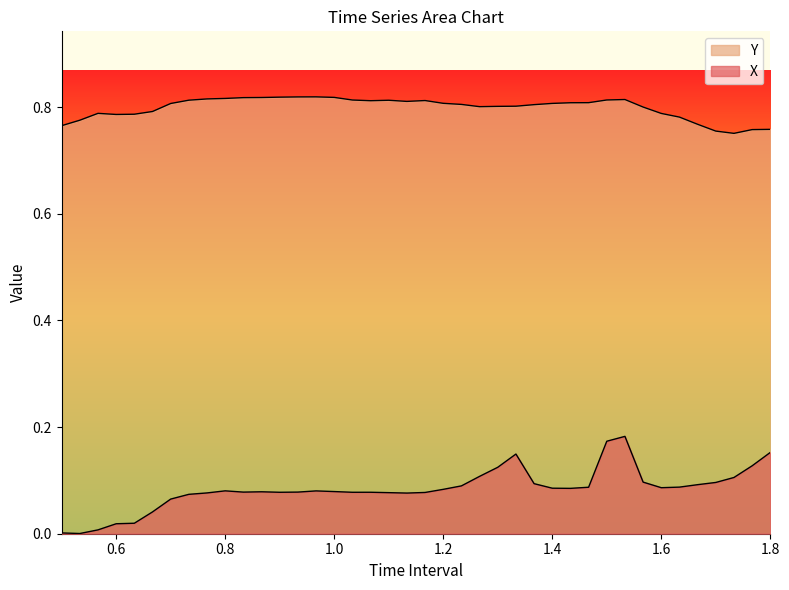

Which series has the largest total across all categories?

Y